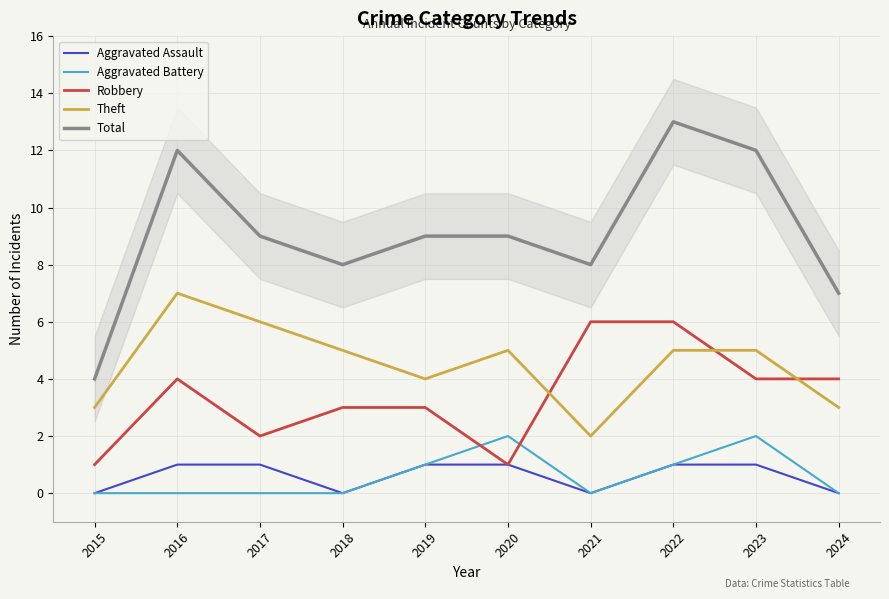

What is the lowest value of the Theft series?

2